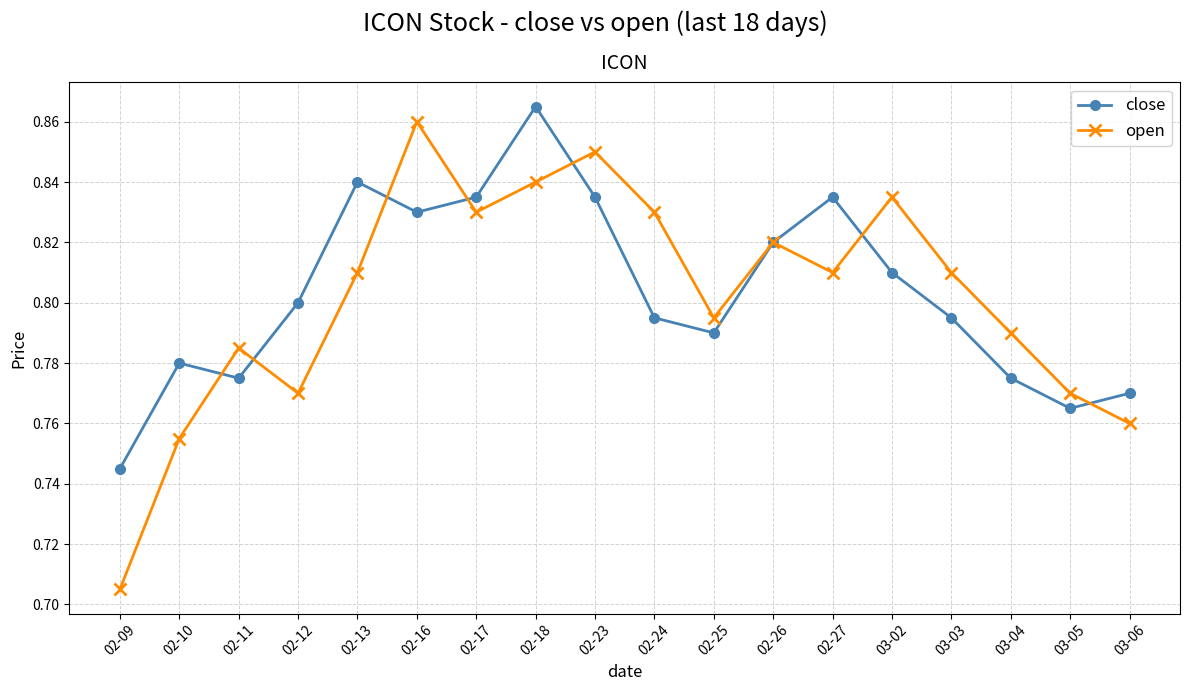

What is the difference between the maximum and minimum values in the open series?

0.2